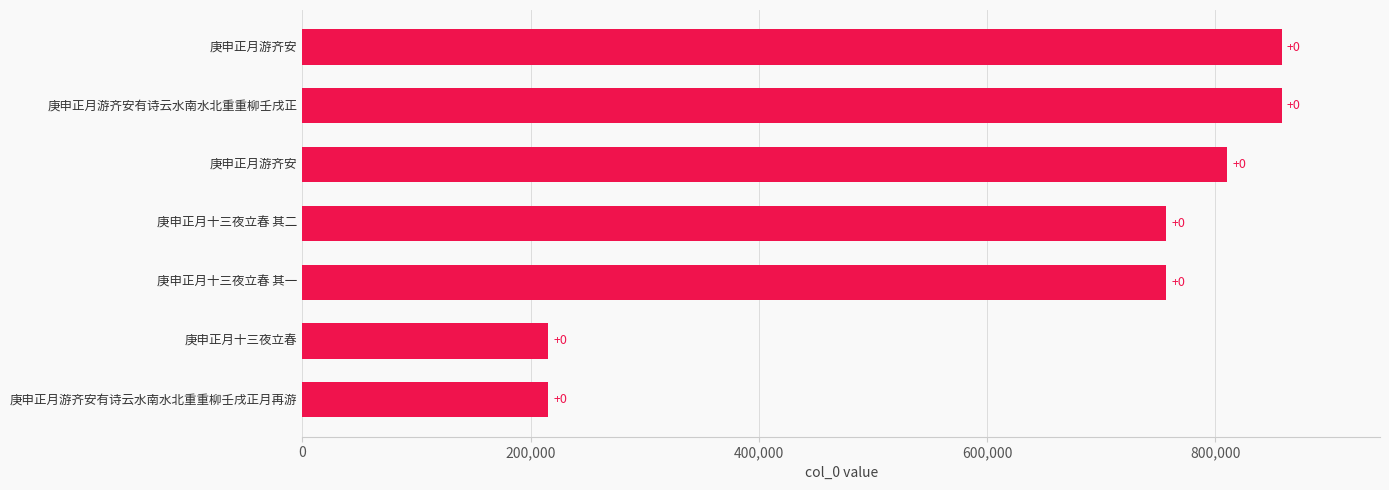

How many bars are there in total?

7